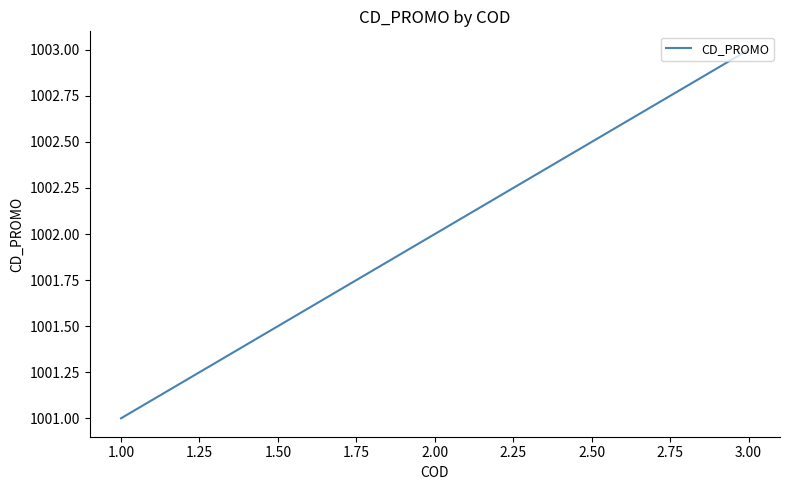

What is the minimum value shown in the chart?

1001